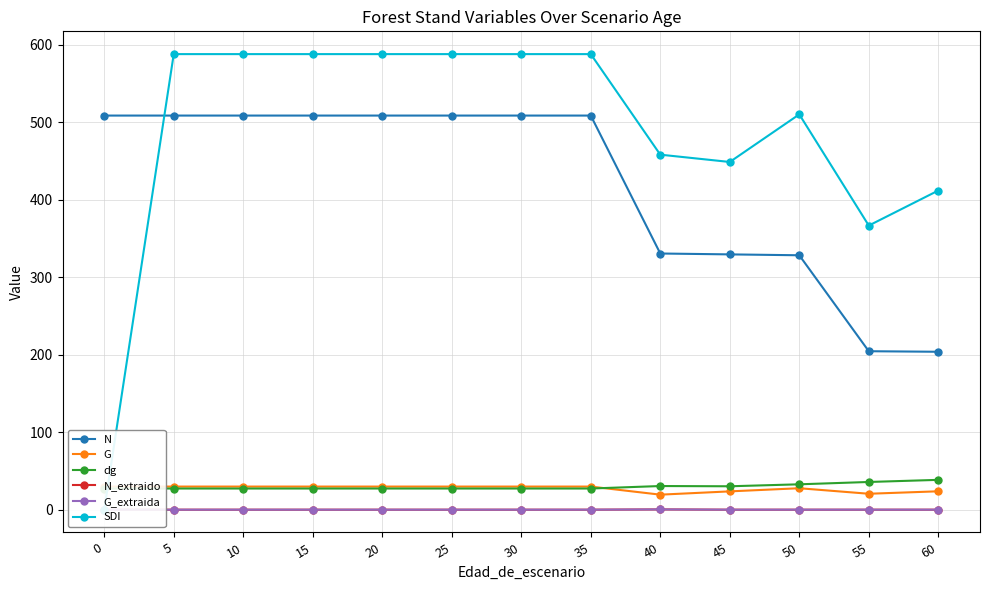

Reading left to right, list all the values displayed in this chart.

N: 0=508.9	5=508.9	10=508.9	15=508.9	20=508.9	25=508.9	30=508.9	35=508.9	40=330.8	45=329.6	50=328.5	55=204.6	60=203.9
G: 0=29.8	5=29.8	10=29.8	15=29.8	20=29.8	25=29.8	30=29.8	35=29.8	40=19.4	45=23.6	50=27.7	55=20.6	60=23.7
dg: 0=27.3	5=27.3	10=27.3	15=27.3	20=27.3	25=27.3	30=27.3	35=27.3	40=30.5	45=30.2	50=32.8	55=35.8	60=38.5
N_extraido: 0=0.0	5=0.0	10=0.0	15=0.0	20=0.0	25=0.0	30=0.0	35=0.0	40=0.3	45=0.0	50=0.0	55=0.0	60=0.0
G_extraida: 0=0.0	5=0.0	10=0.0	15=0.0	20=0.0	25=0.0	30=0.0	35=0.0	40=0.3	45=0.0	50=0.0	55=0.0	60=0.0
SDI: 0=0.0	5=588.2	10=588.2	15=588.2	20=588.2	25=588.2	30=588.2	35=588.2	40=458.4	45=448.9	50=510.4	55=366.8	60=412.1